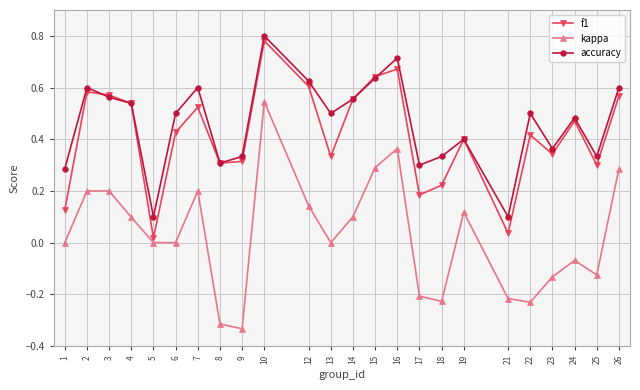

Rank the series at 26 from lowest to highest value.

kappa, f1, accuracy